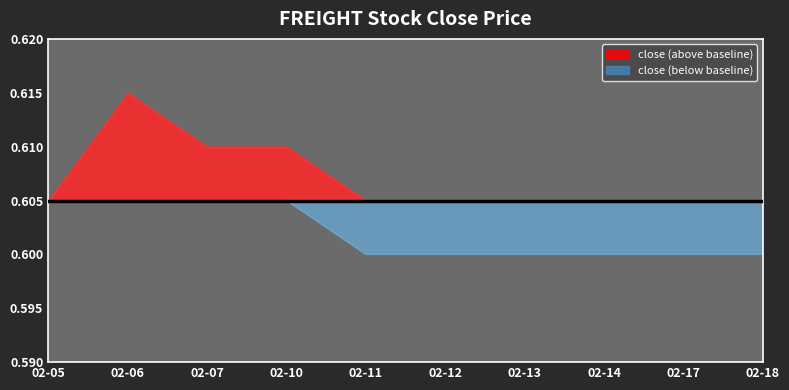

Which has a higher value, 2020-02-13 or 2020-02-18?

2020-02-13